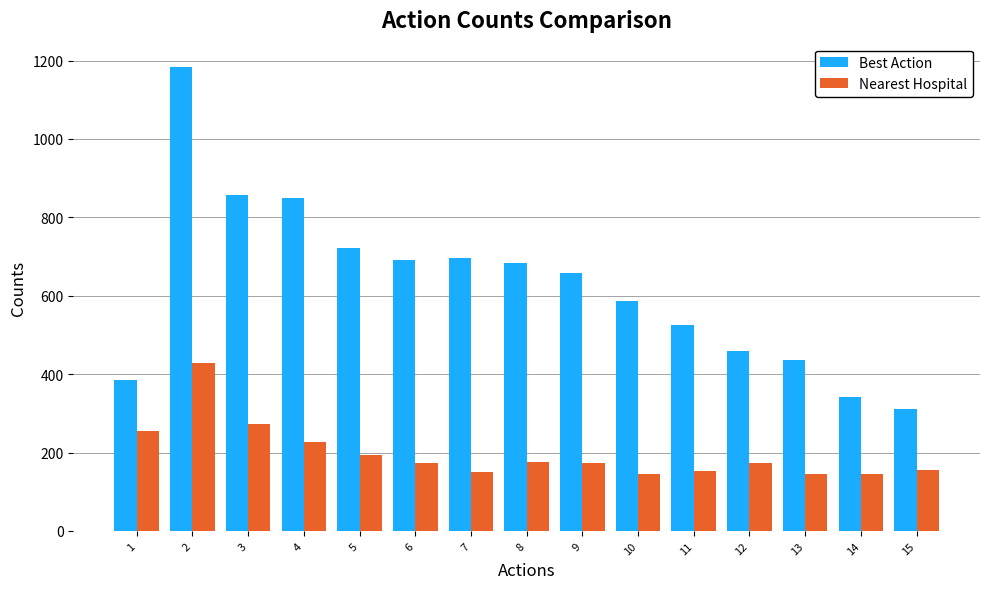

What is the value of the Best Action bar at the 8th from the left?

684